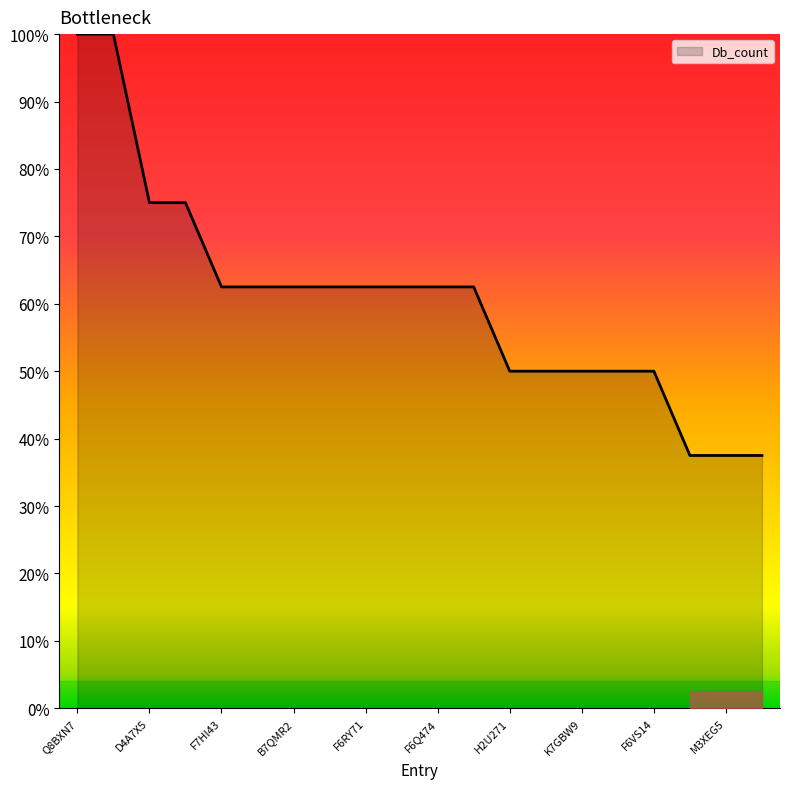

What is the label of the 6th point from the left?

G1REX8